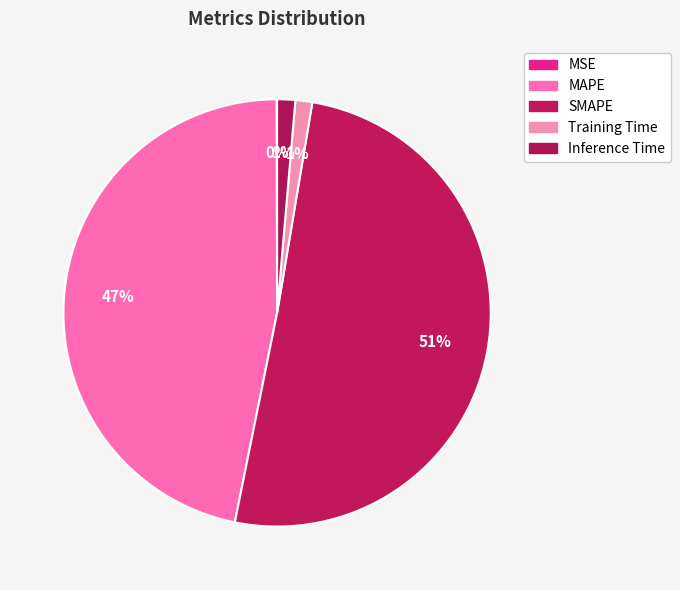

Between SMAPE and MSE, which is larger?

SMAPE